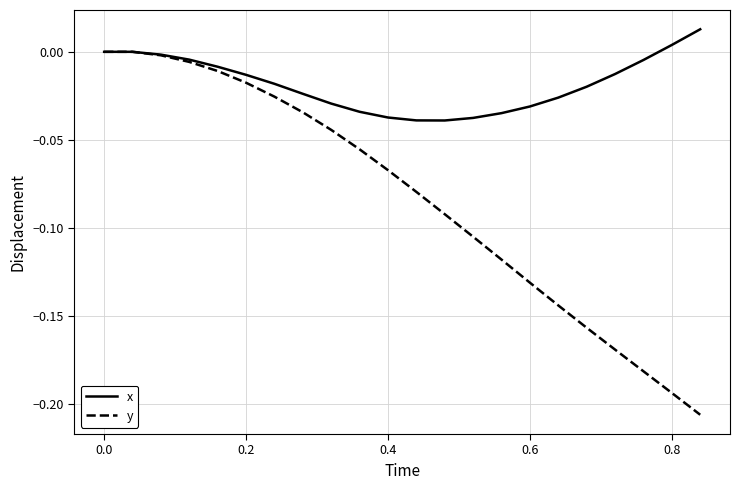

Which series has the widest spread of values?

y